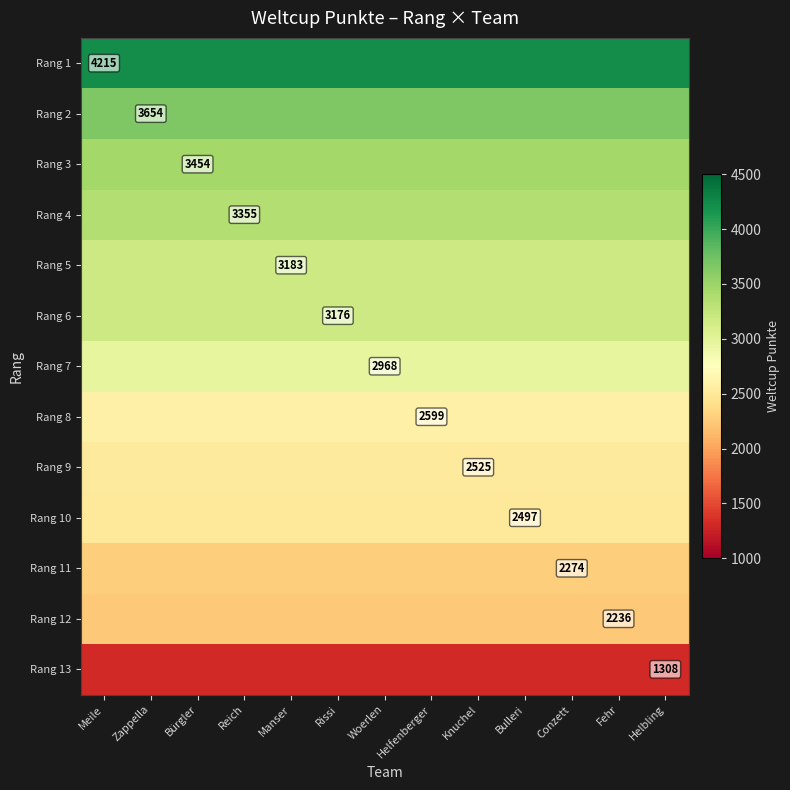

The Rang 9 series shows 1381 at Helbling. True or false?

False